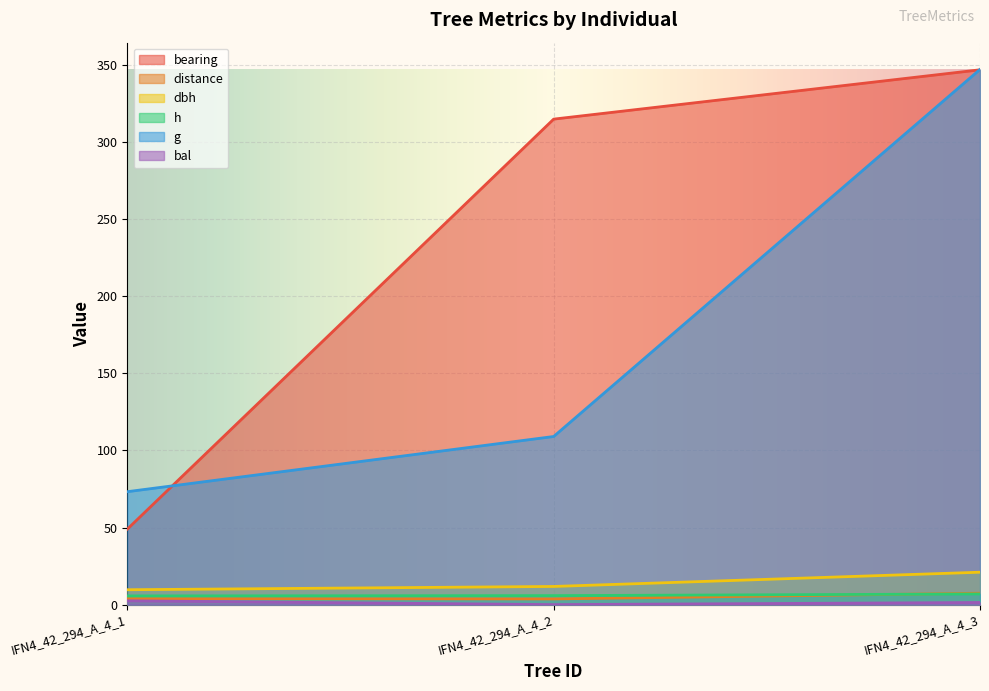

Rank the series at IFN4_42_294_A_4_2 from lowest to highest value.

bal, distance, h, dbh, g, bearing